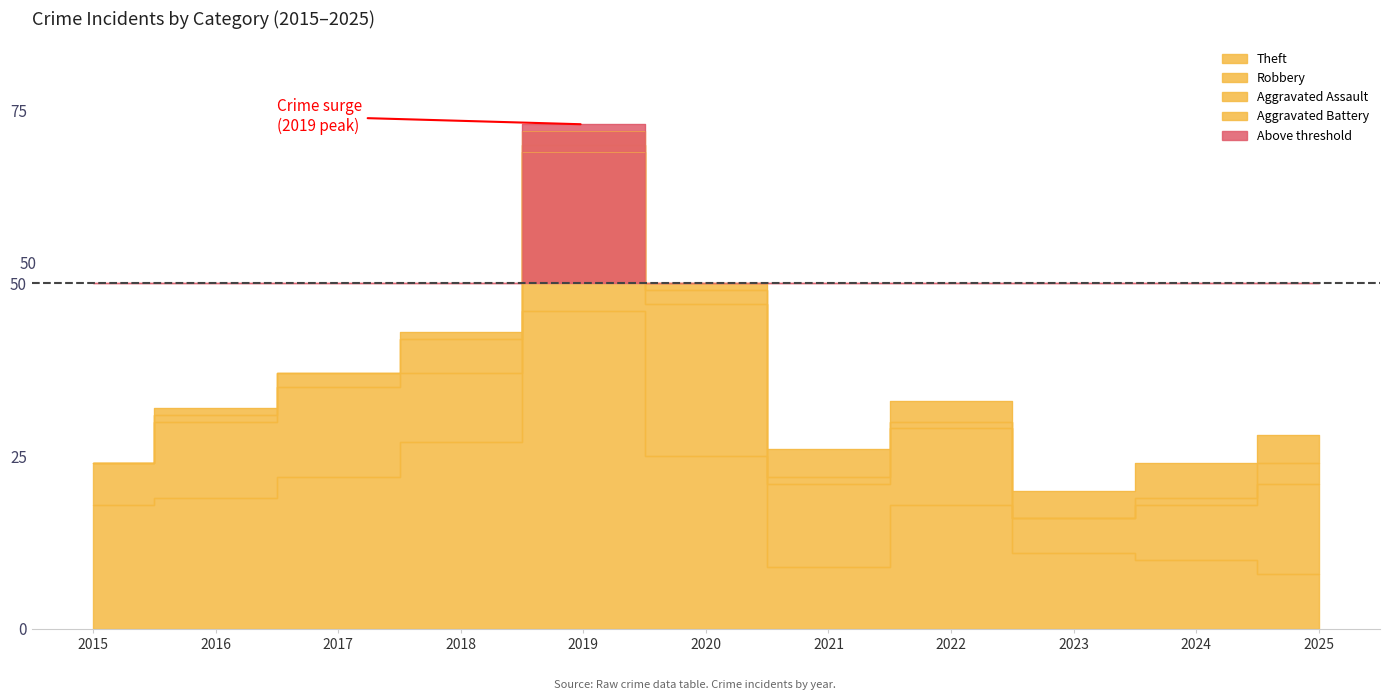

What is the difference between the second highest and minimum values in the Aggravated Assault series?

3